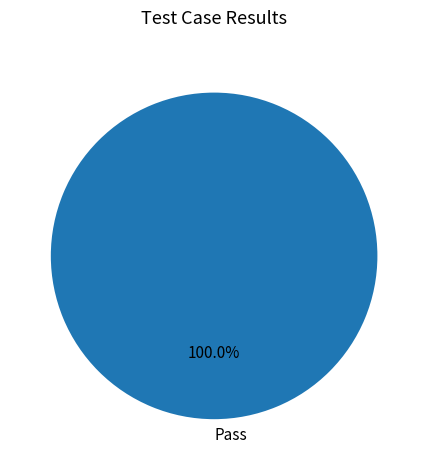

Rank the categories by value from lowest to highest.

Pass